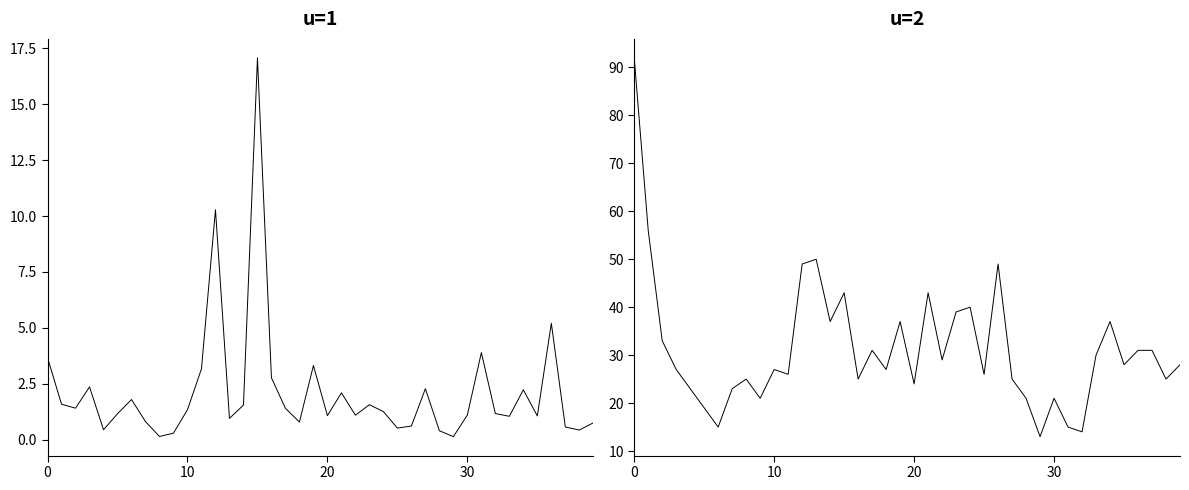

What is the highest value of the Number of trades series?

92.0